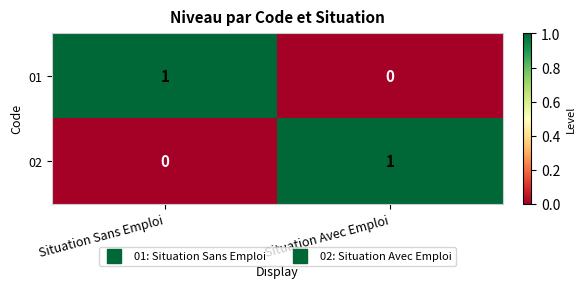

List the labels in order of 01 value, largest first.

Situation Sans Emploi, Situation Avec Emploi